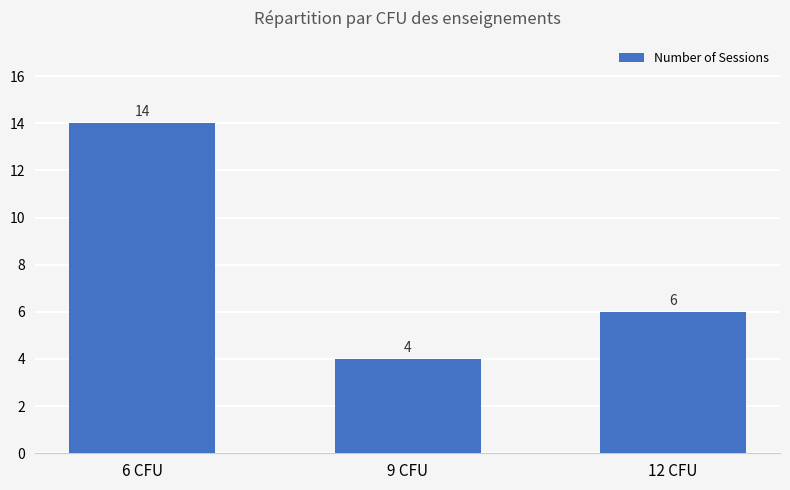

What is the average value?

8